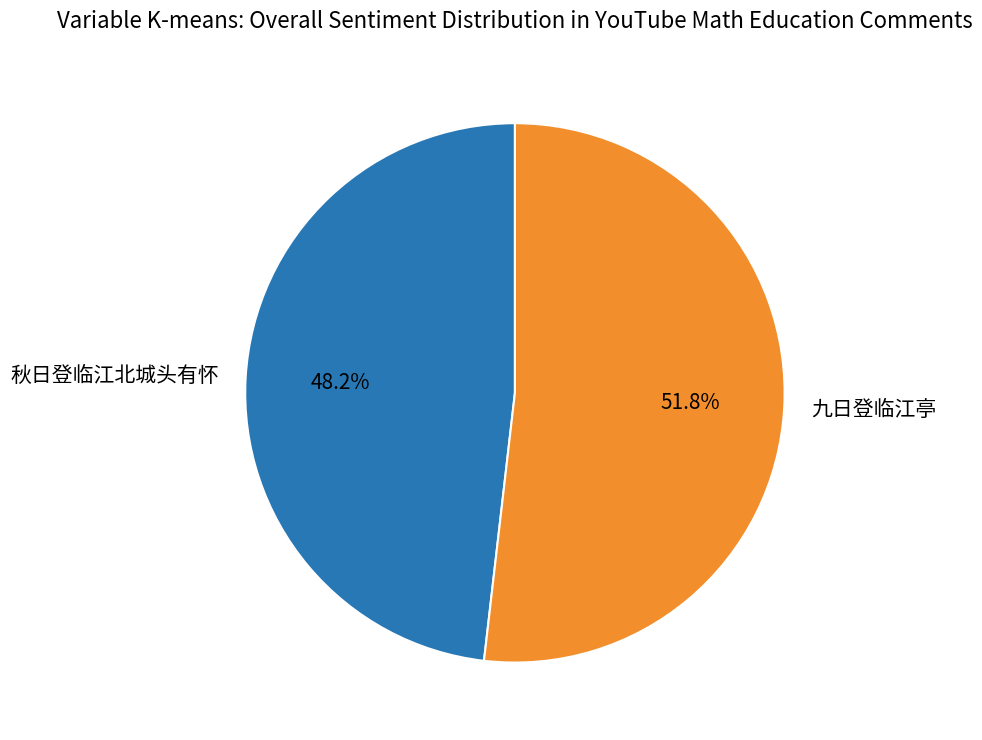

Rank the categories by value from lowest to highest.

秋日登临江北城头有怀, 九日登临江亭